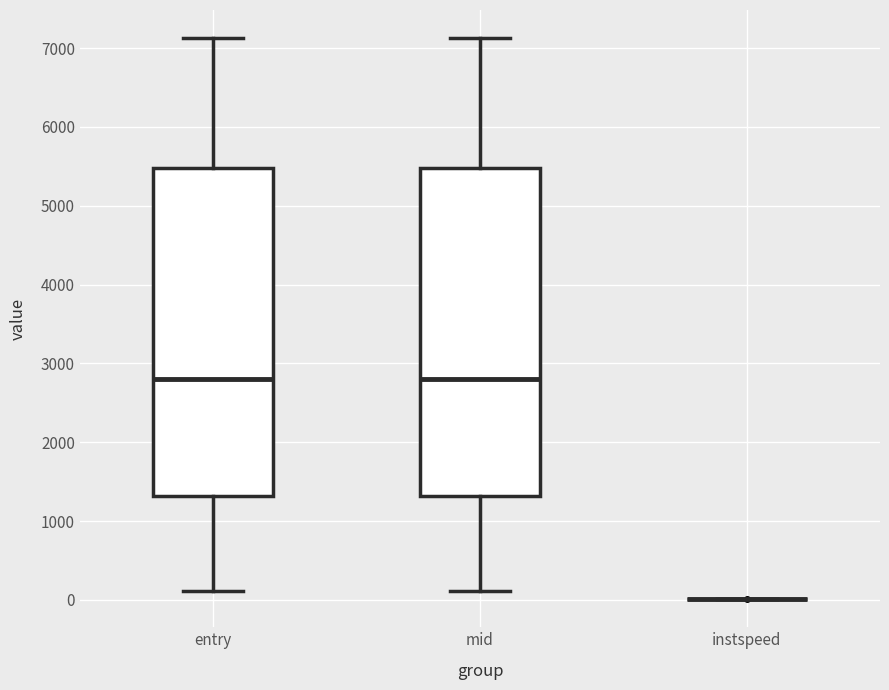

Reading left to right, read every box against the y-axis: the position of its median line, the range the box covers, and the ends of its whiskers. The values are not printed on the chart, so give them approximately, as read against the axis.

entry: median 2800, box 1300 to 5500, whiskers 100 to 7100
mid: median 2800, box 1300 to 5500, whiskers 100 to 7100
instspeed: box collapsed to a line at 0, whiskers 0 to 0